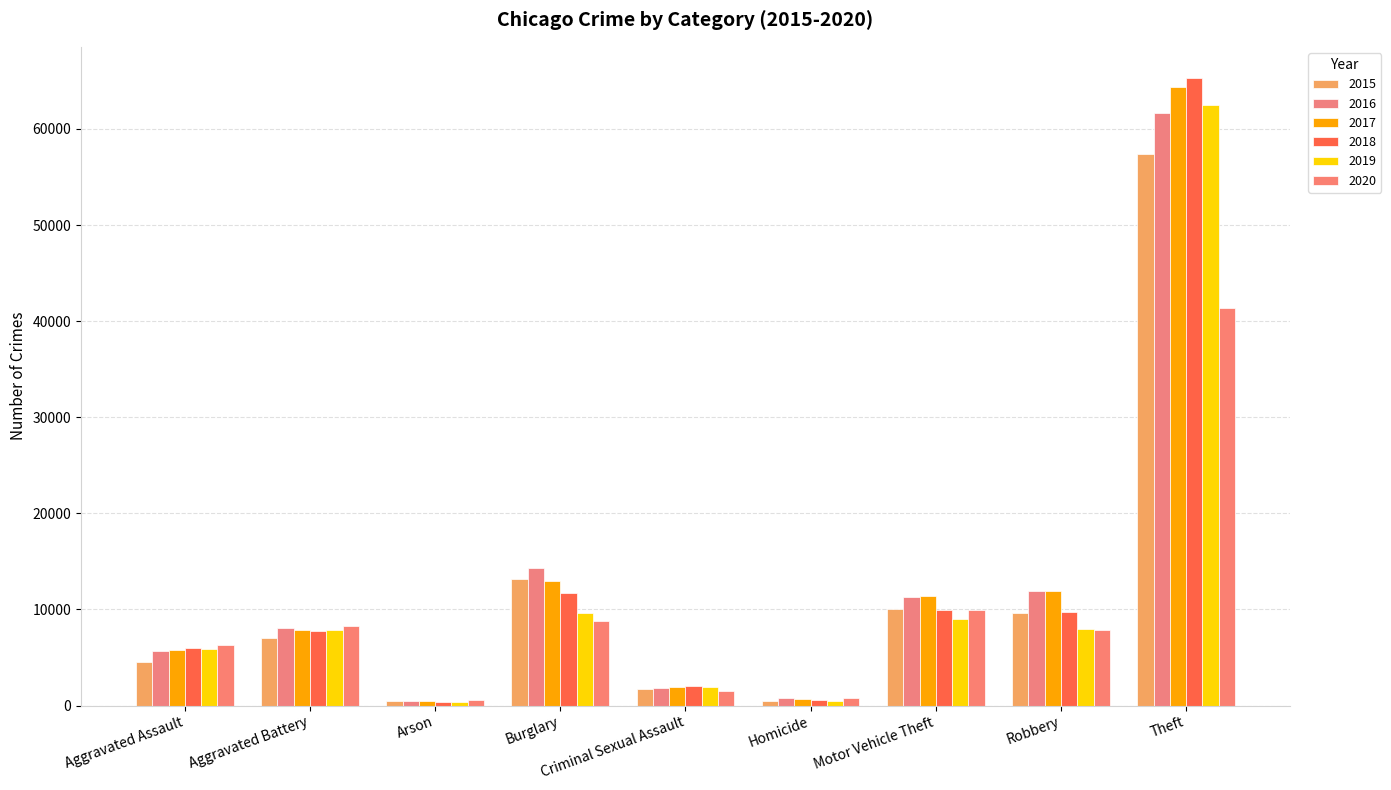

How many groups of bars are there?

9